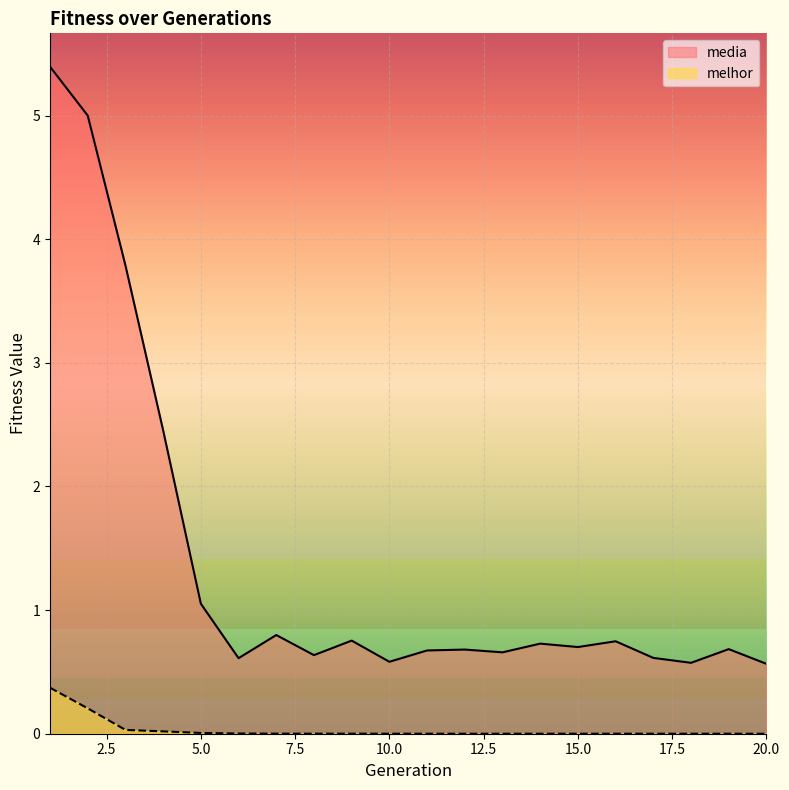

Which label corresponds to the smallest value in the chart?

19